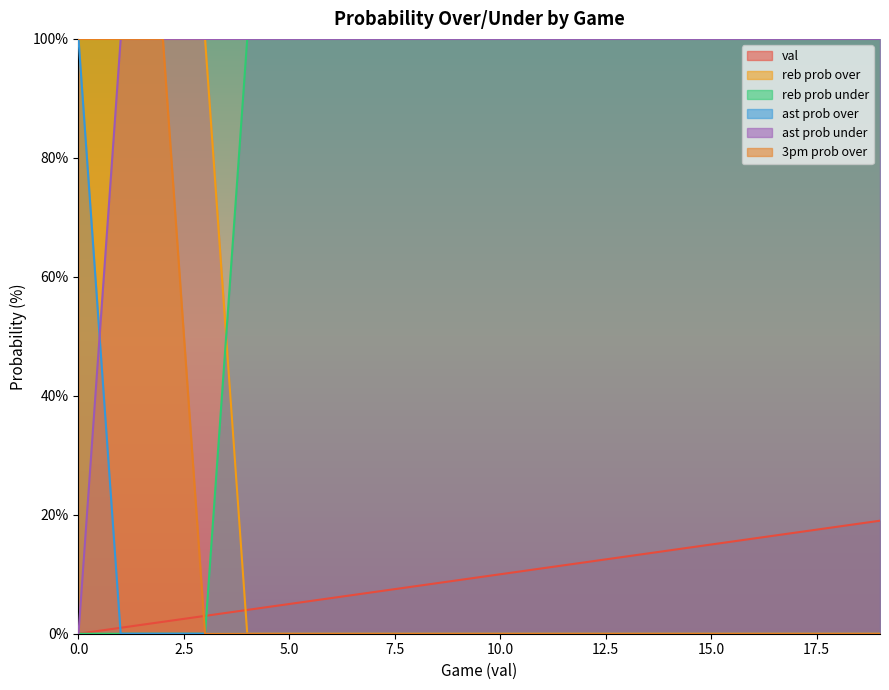

Rank the series at 0 from lowest to highest value.

val, reb prob under, ast prob under, reb prob over, ast prob over, 3pm prob over